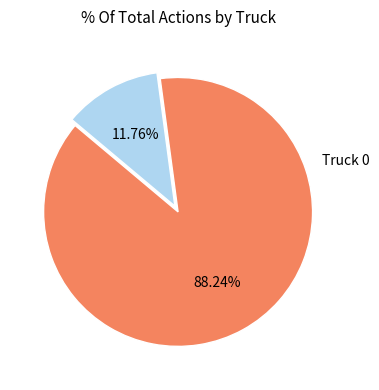

True or false: Truck 1 accounts for 12% of the total.

True